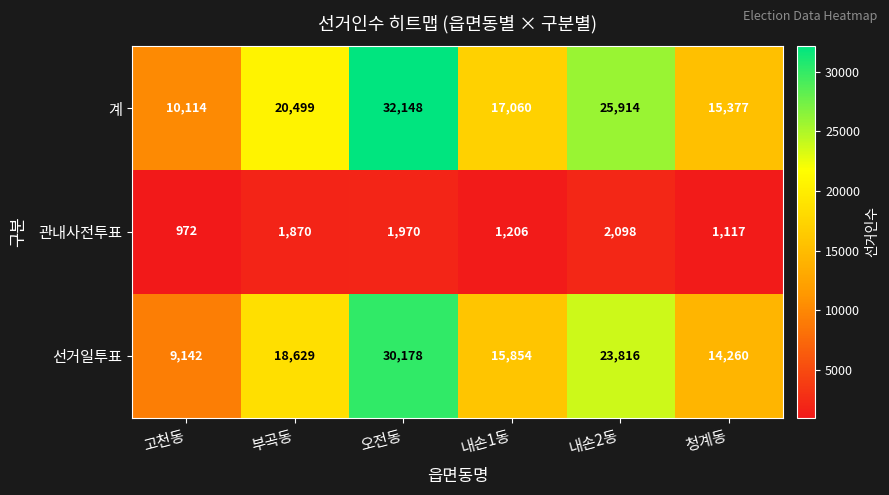

What is the minimum value shown in the chart?

972